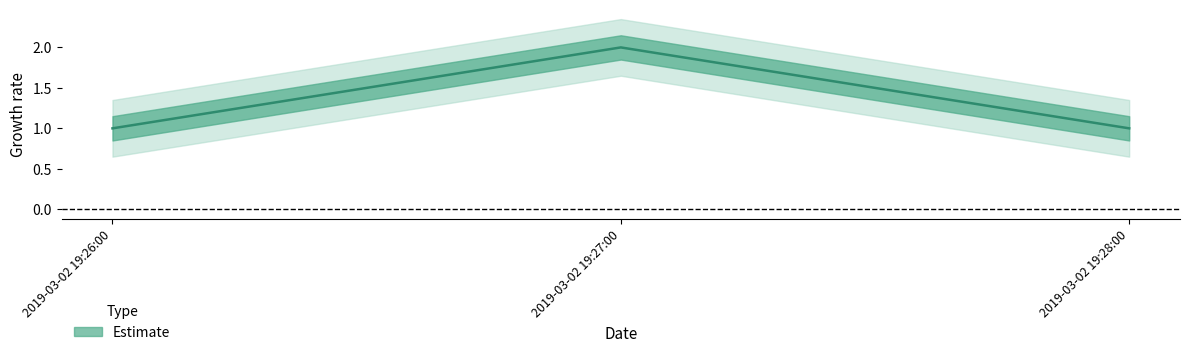

What is the label of the 1st point from the right?

2019-03-02 19:28:00